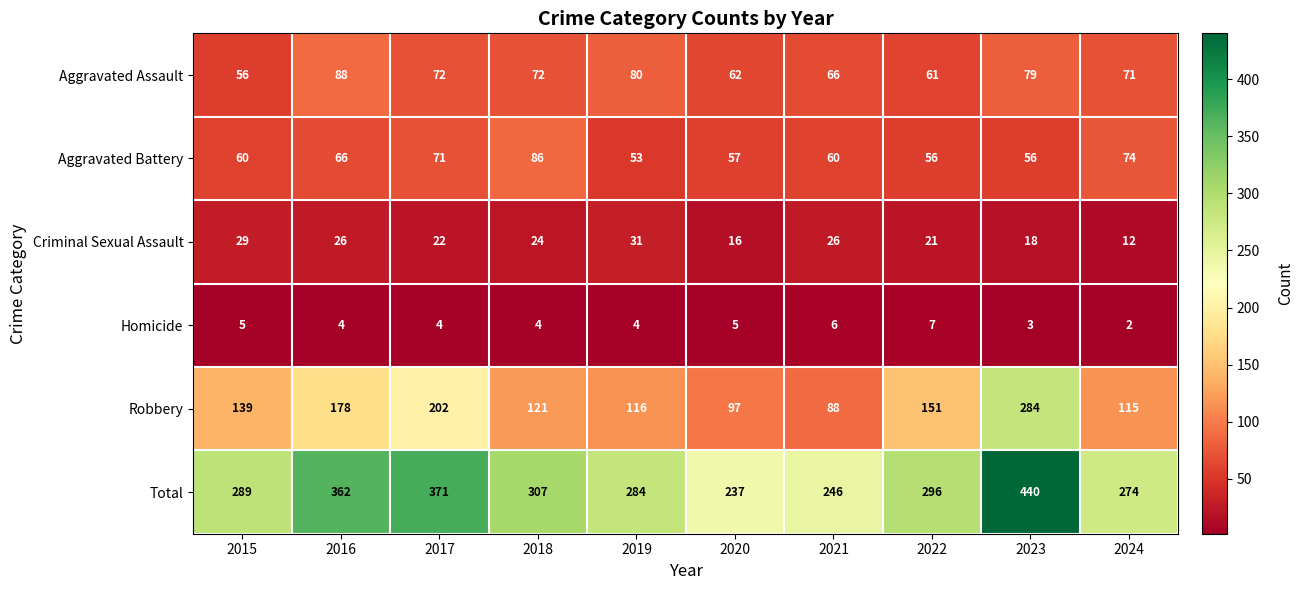

What value does the Aggravated Assault series have at 2024?

71